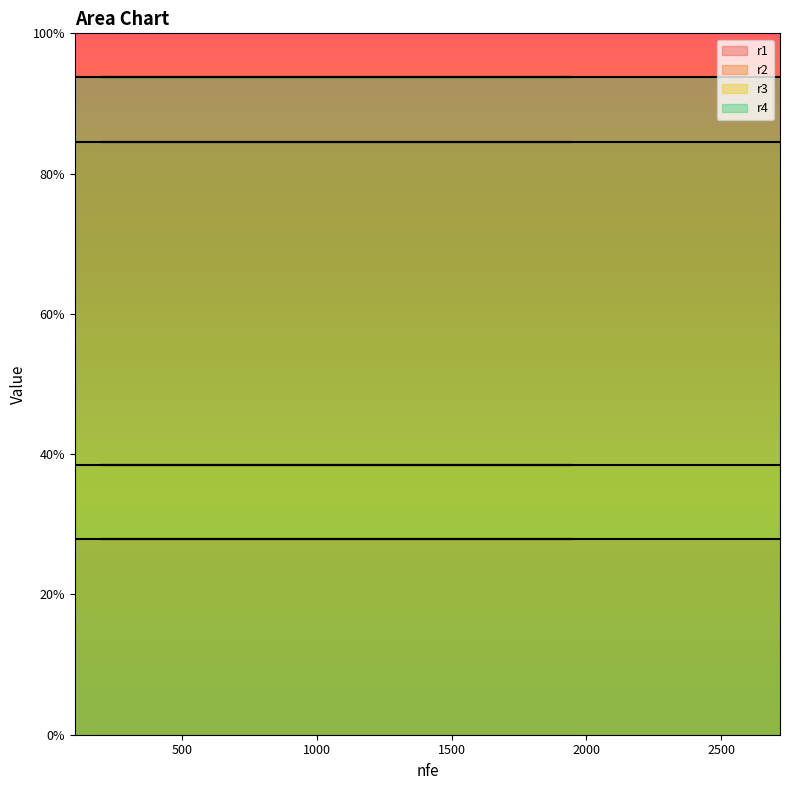

What is the label of the 17th point from the right?

1269